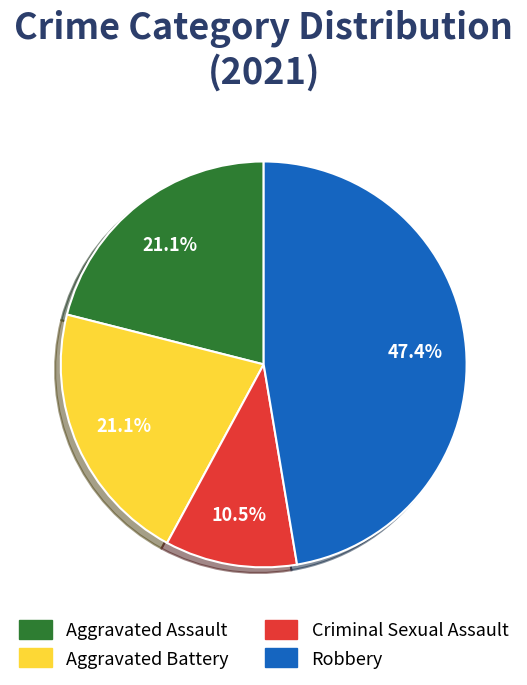

How much of the chart is everything except Aggravated Battery?

78.9%